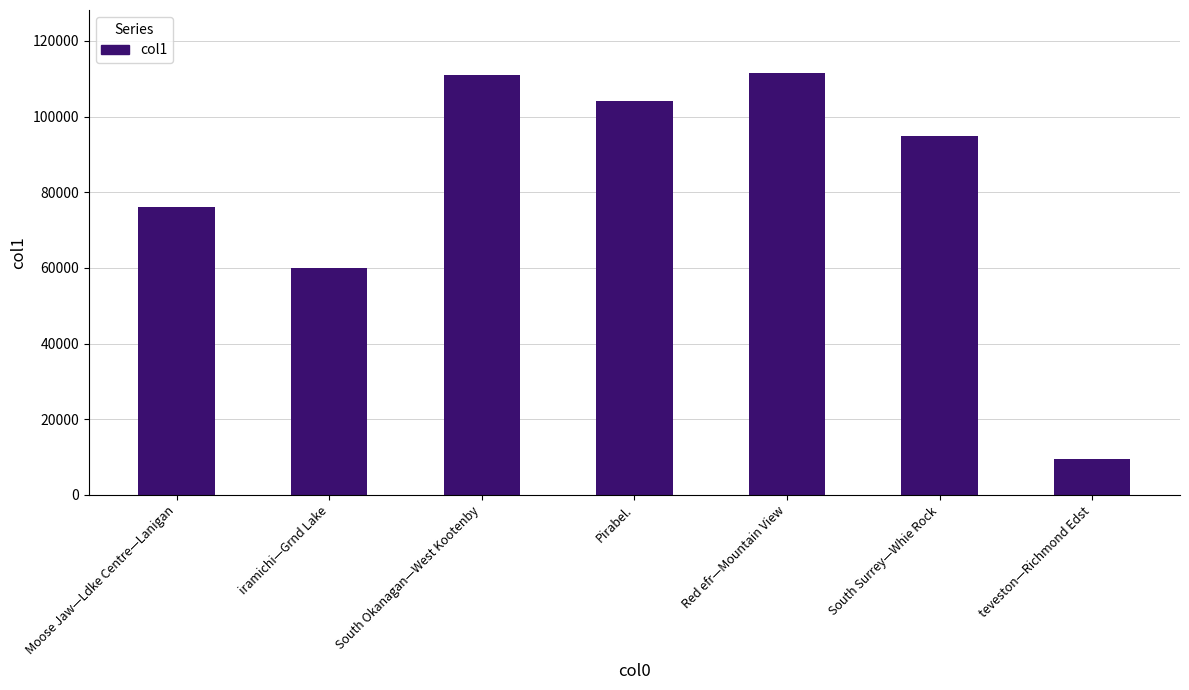

What is the label of the 7th bar from the right?

Moose Jaw—Ldke Centre—Lanigan